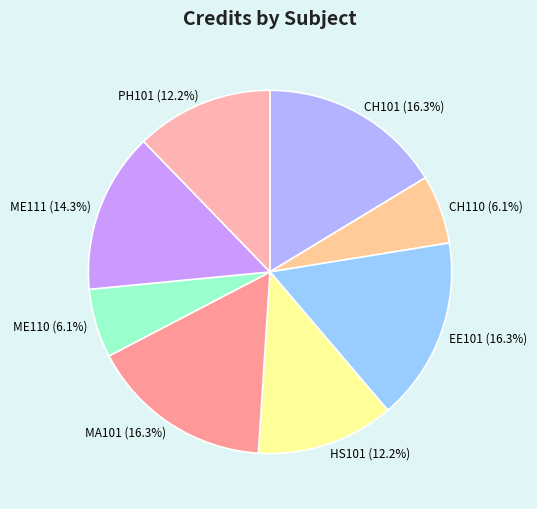

To the nearest percent, what portion does MA101 represent?

16%